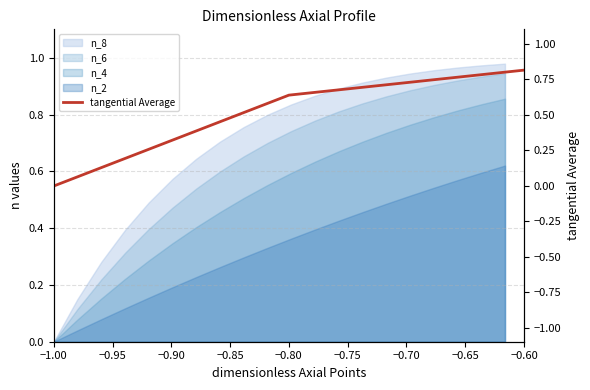

What is the label of the 6th point from the left?

−0.75